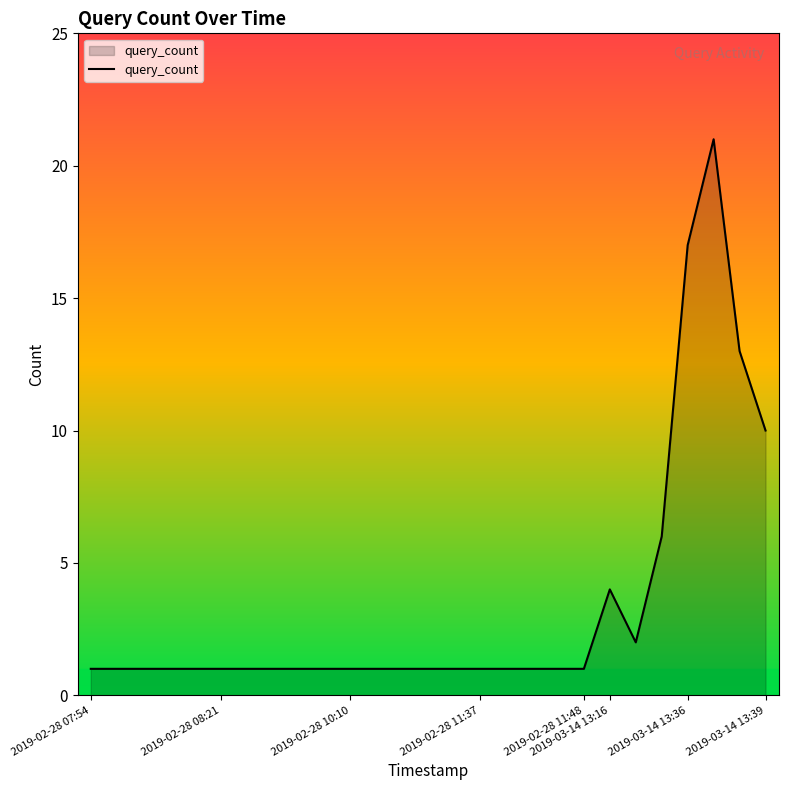

What is the average value?

3